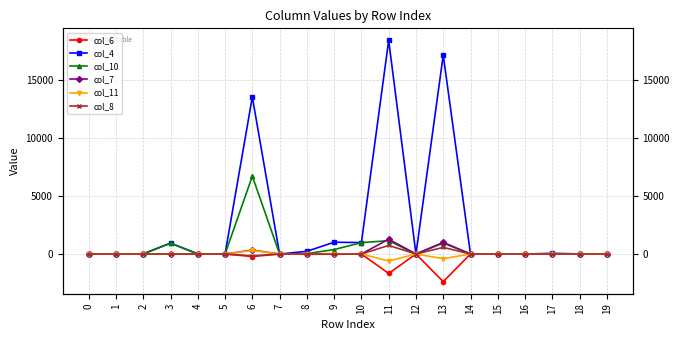

What is the average value of the col_4 series?

2622